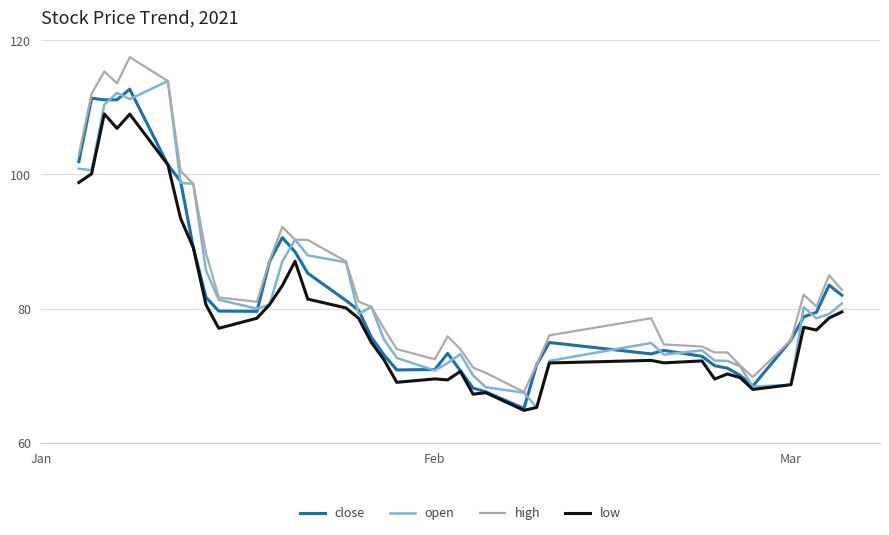

True or false: low and high cross at least once.

False